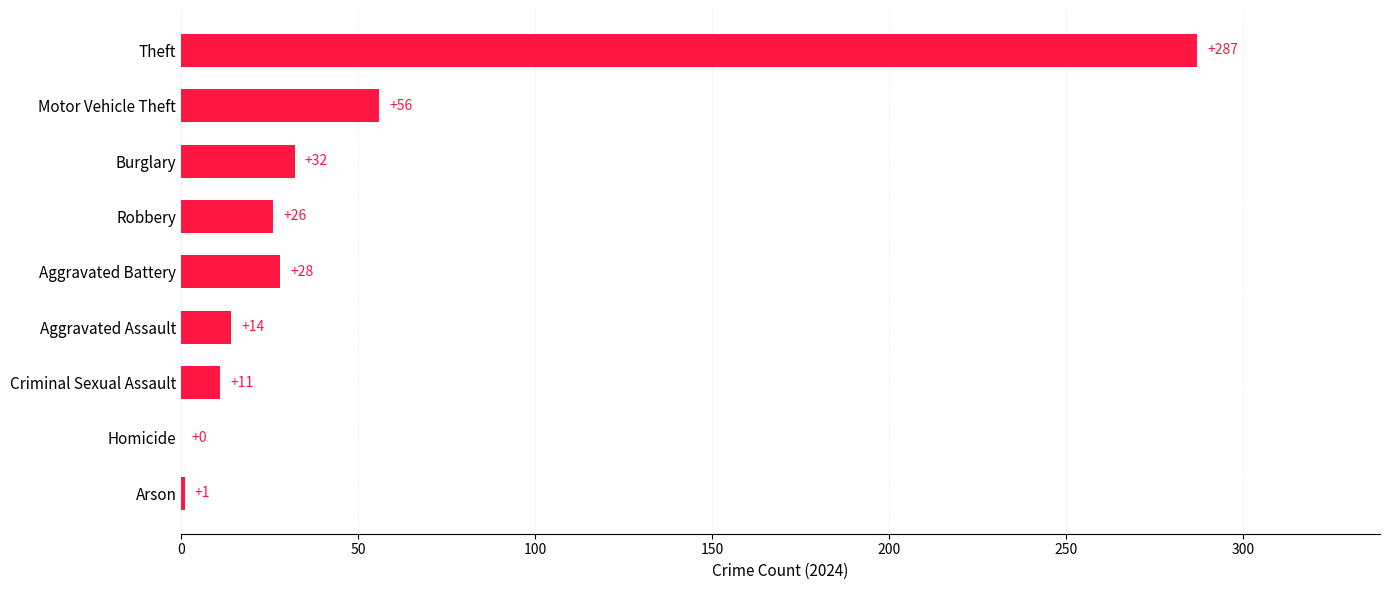

Is it true that the value at Robbery is 26?

True